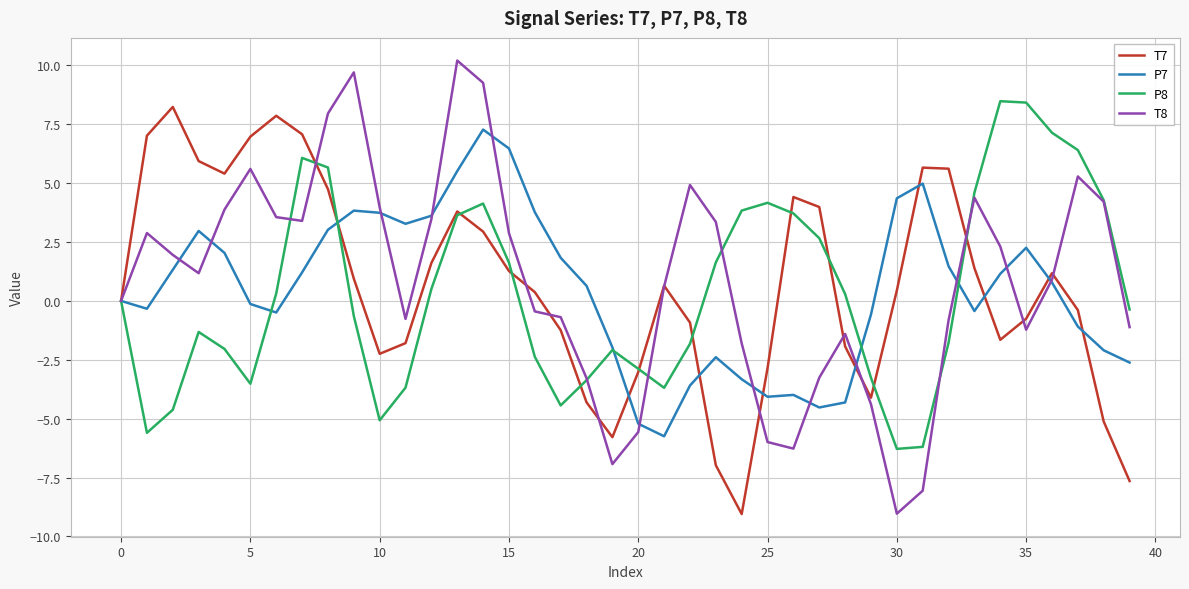

Does the chart have visible grid lines?

Yes